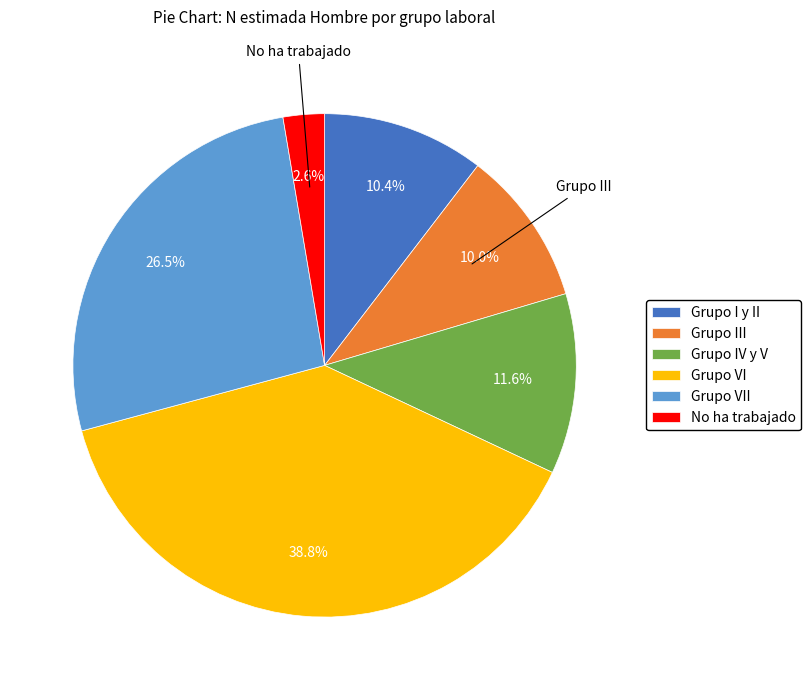

The Grupo IV y V slice represents 1% of the pie. True or false?

False